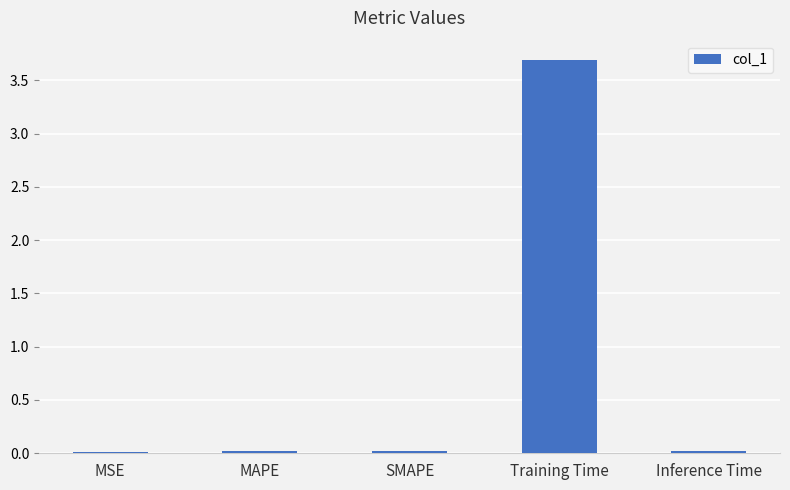

The value at MSE is 0.0. True or false?

True